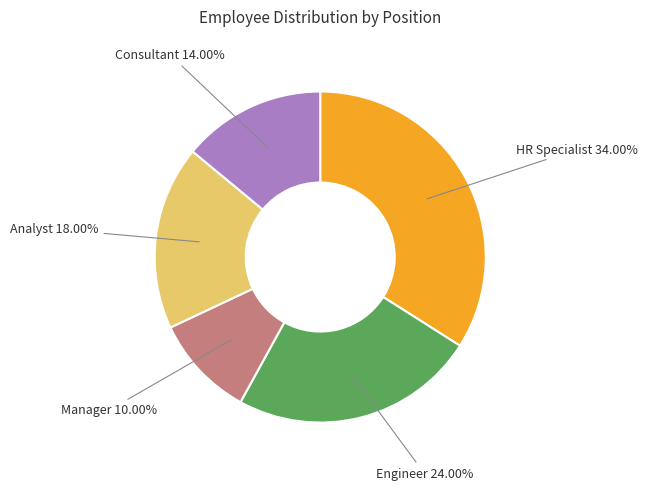

Is there any slice that represents more than half of the pie?

No